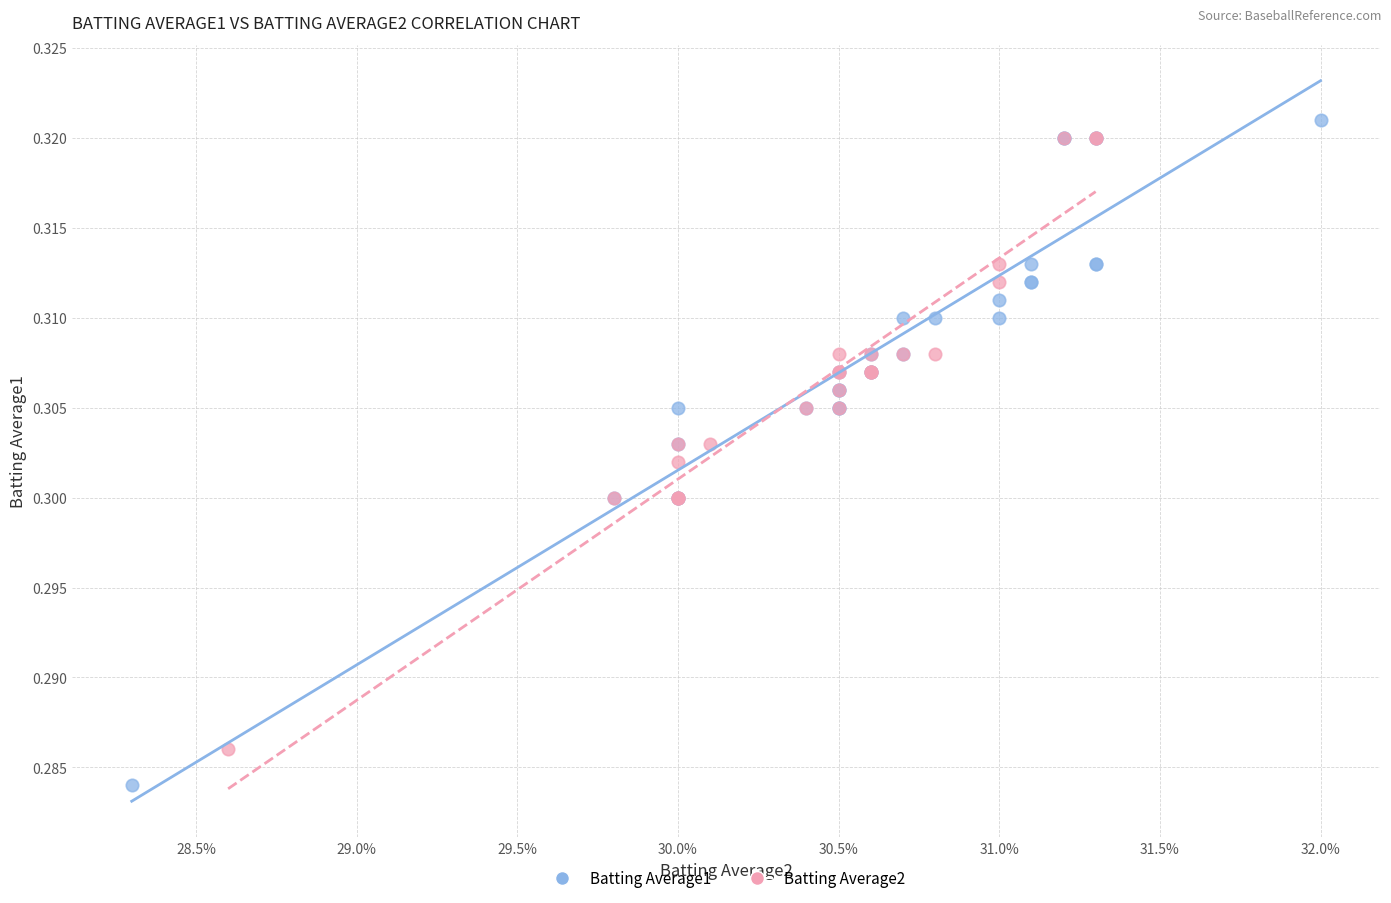

Which series contains the lowest Y value?

Batting Average1